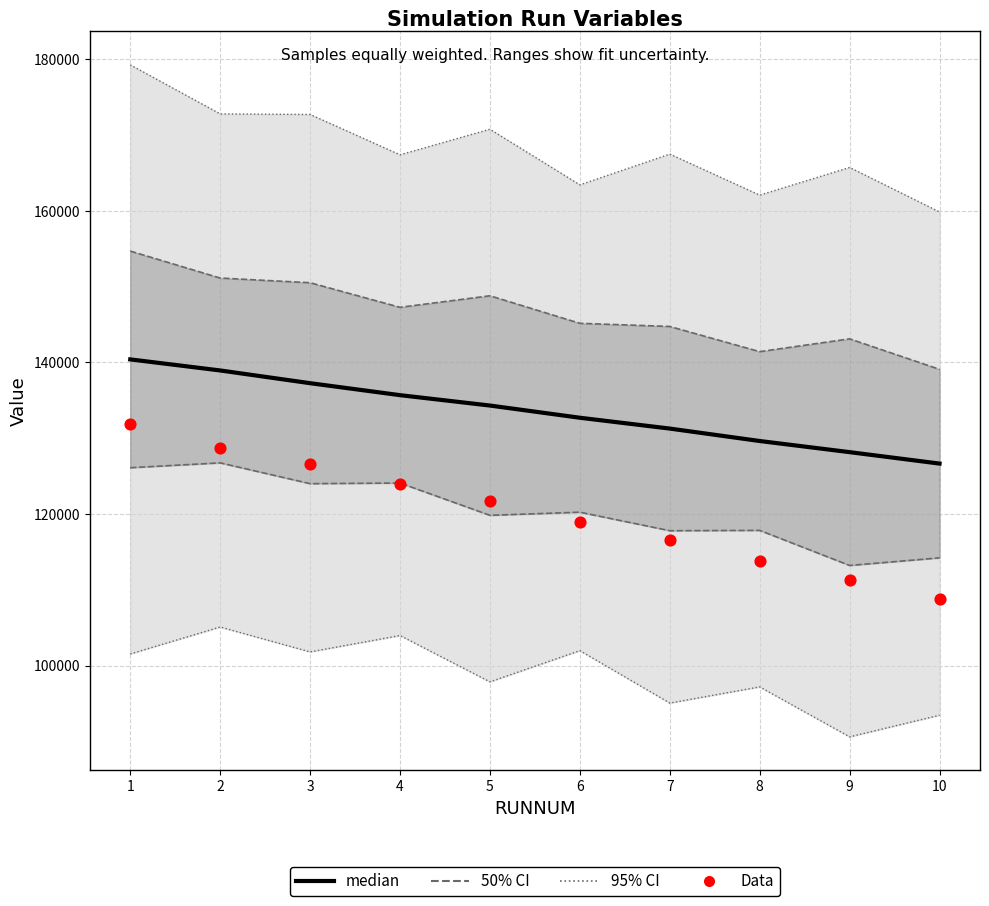

What is the total value across all series at 9?

239522